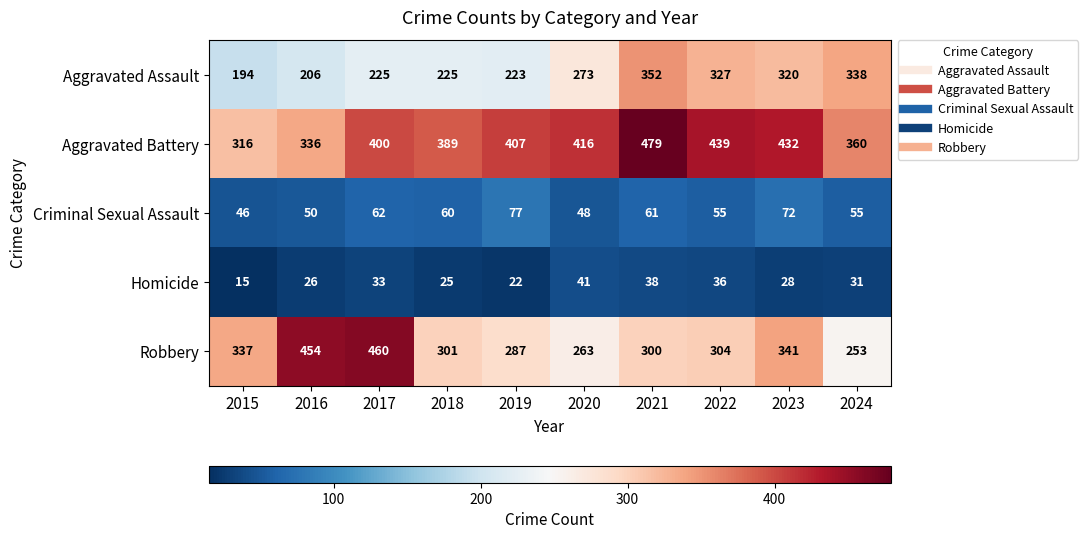

Read the Robbery value at 2019, to the nearest 10.

290